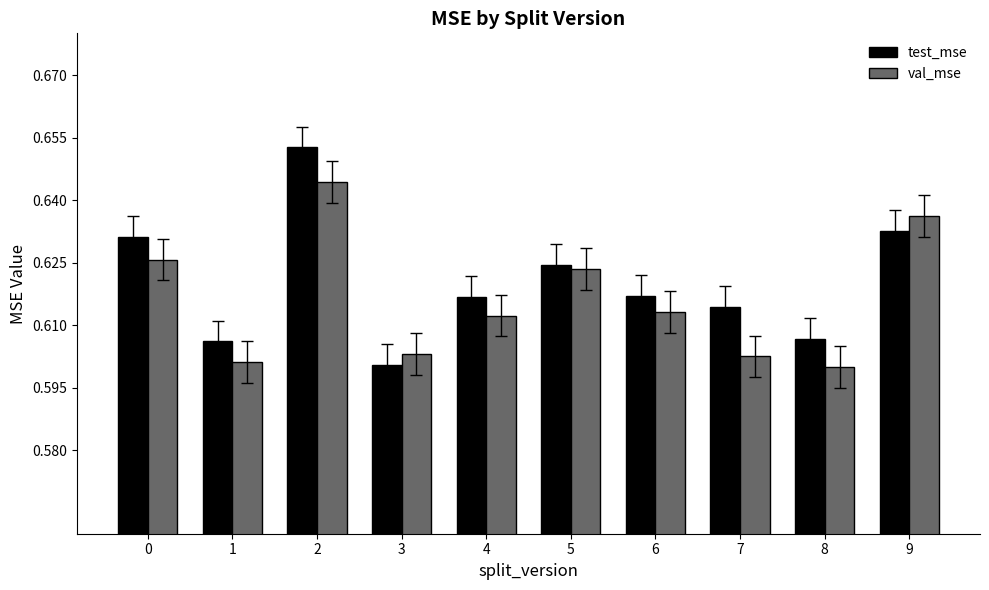

List the series in order of their overall mean, lowest first.

val_mse, test_mse